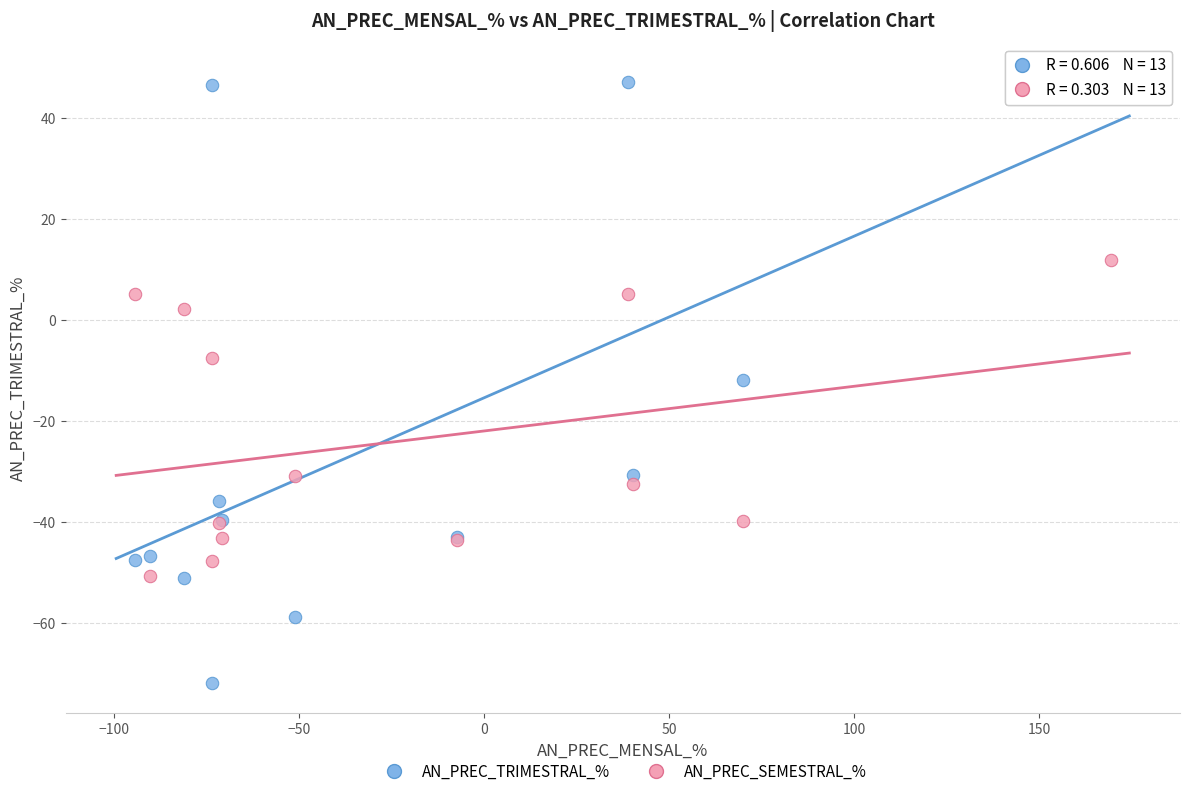

Which series contains the highest Y value?

AN_PREC_TRIMESTRAL_%